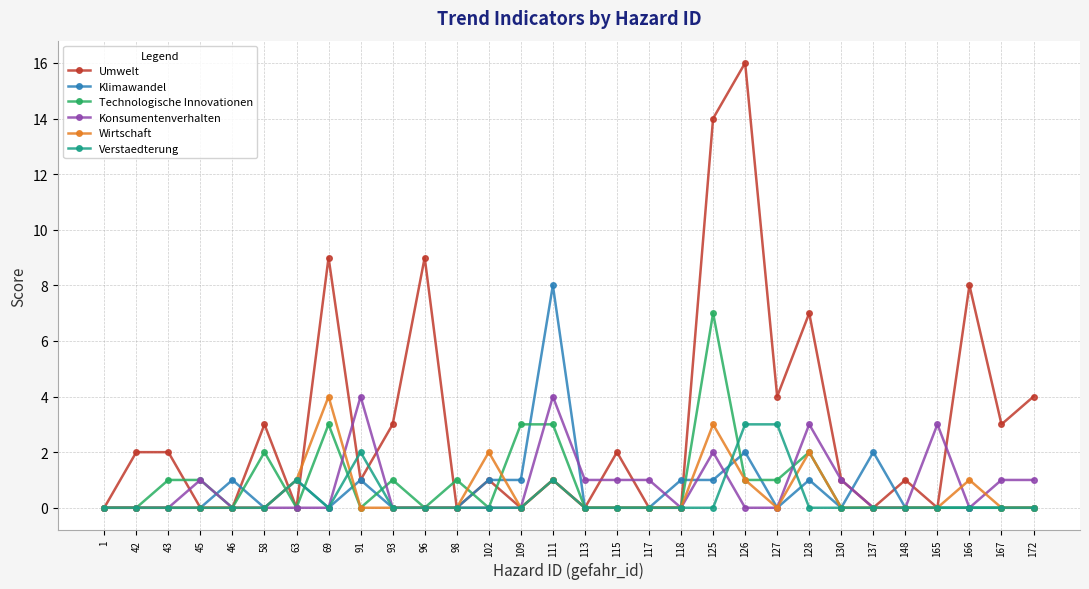

Is the value of Klimawandel at 128 greater than the value of Konsumentenverhalten at 1?

Yes